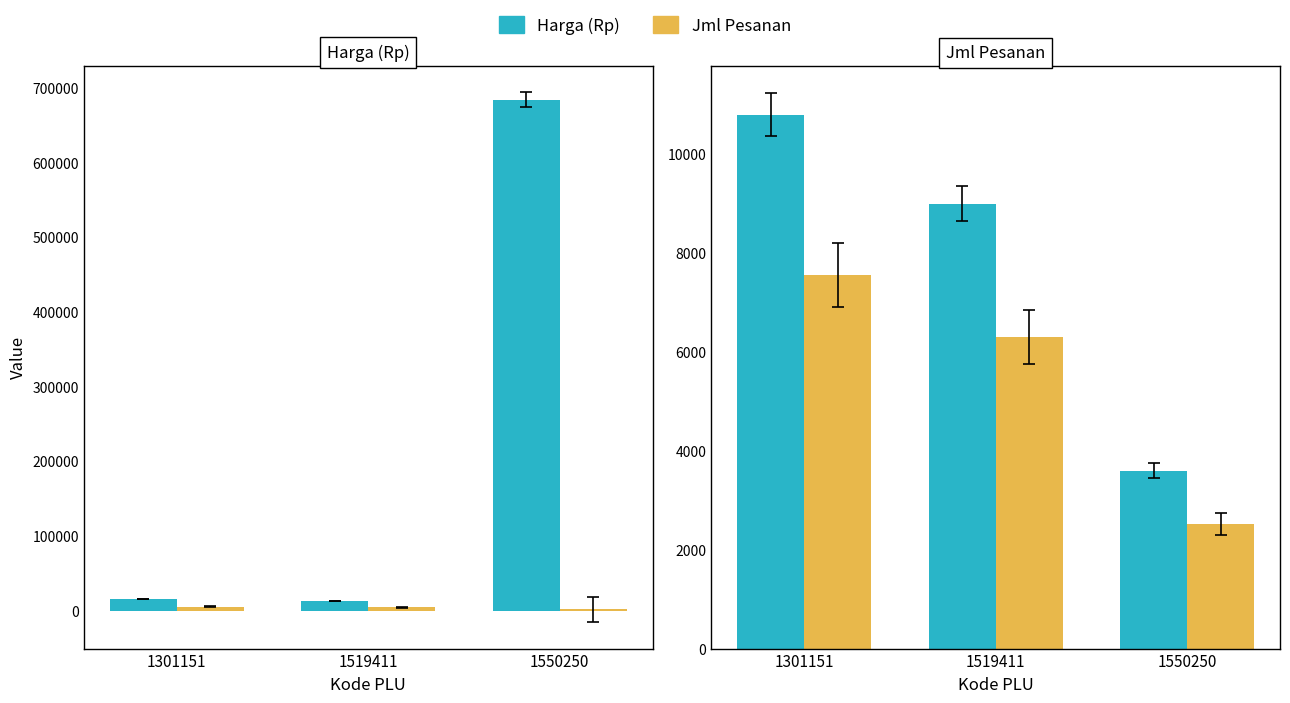

Is it true that Jml Pesanan equals 2520.0 at 1550250?

True